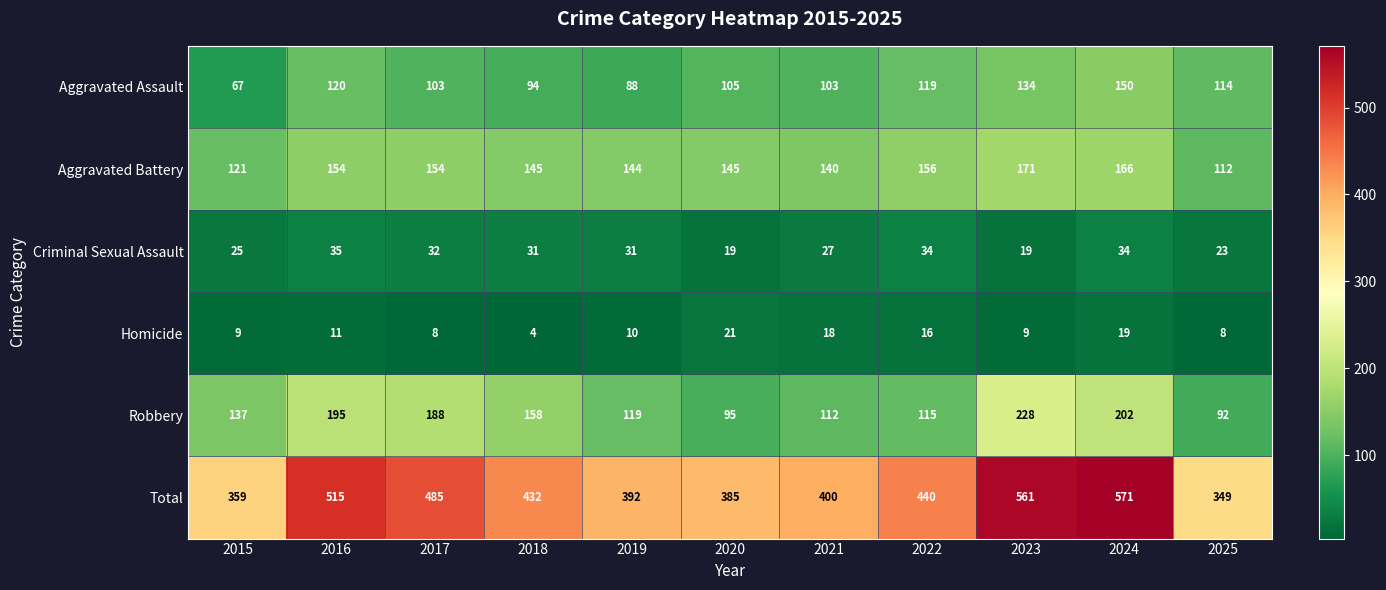

Between 2023 and 2025, which series saw the biggest shift?

Total